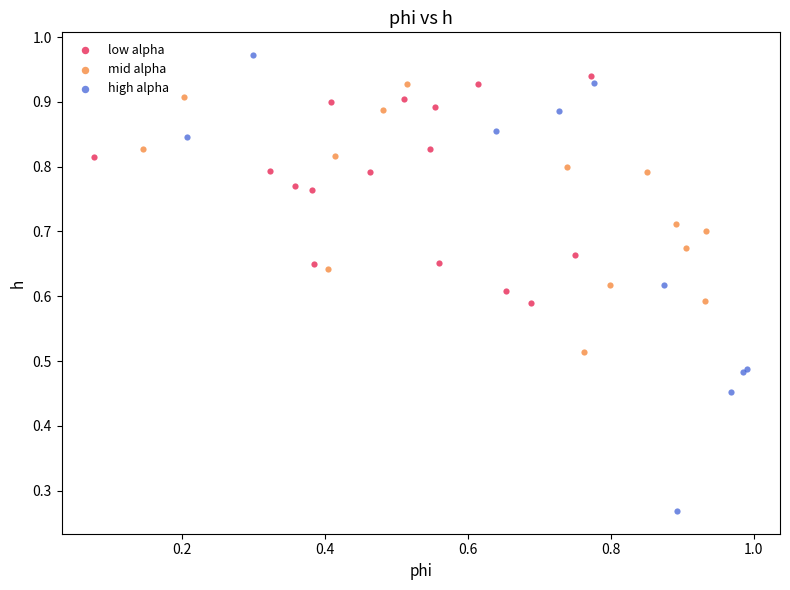

Which series reaches the maximum Y coordinate?

high alpha